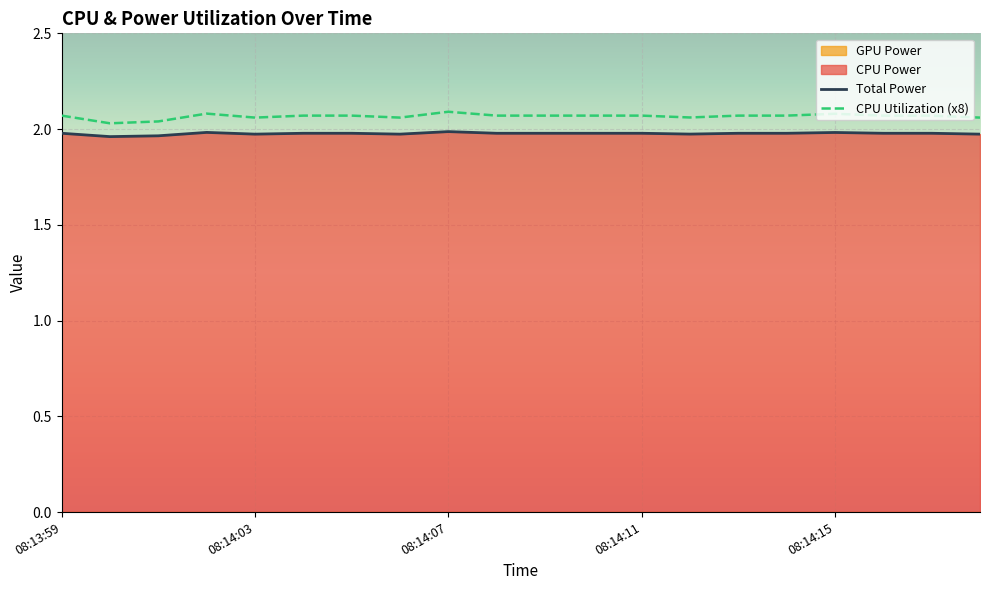

Which has a higher value, 08:14:09 or 08:14:08?

08:14:09